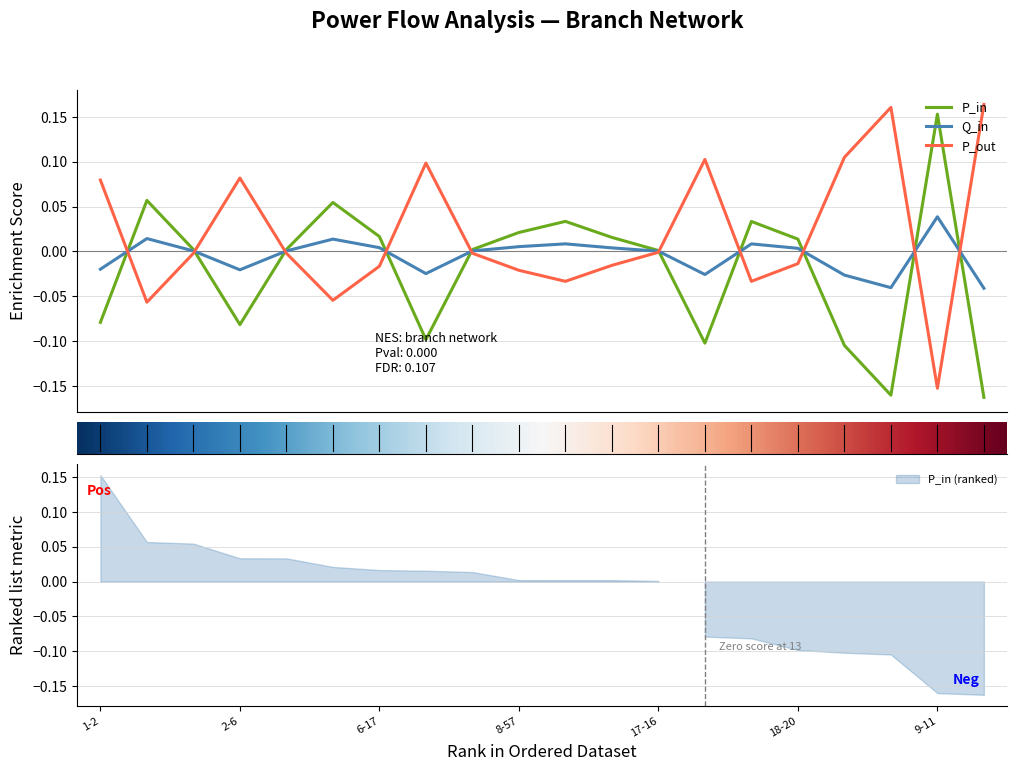

In Q_in, how many points are lower than both neighbors (excluding endpoints)?

4